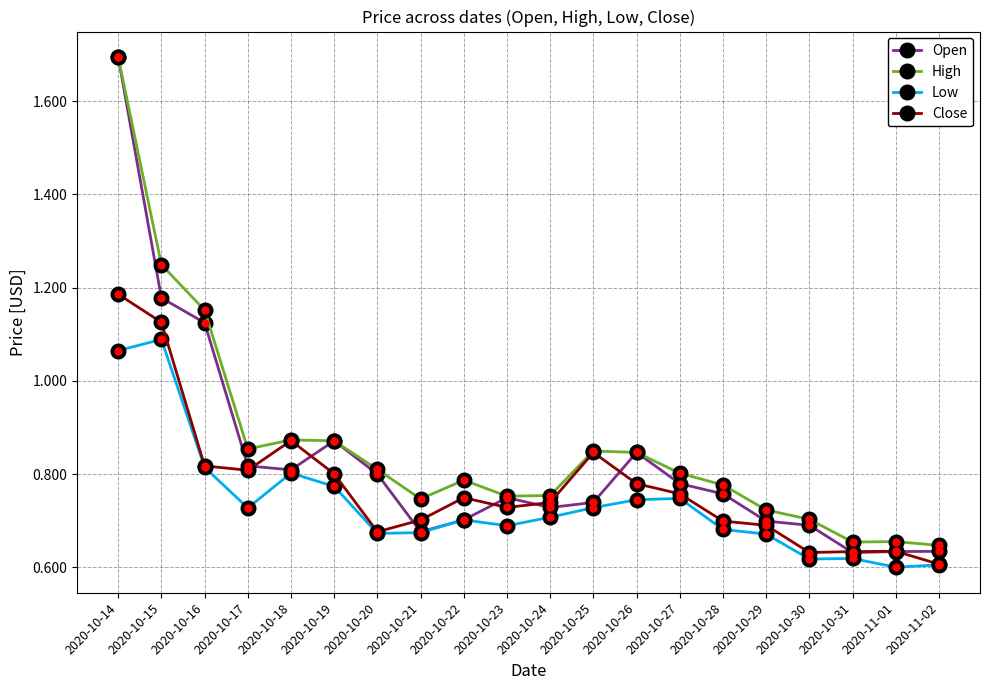

Which series changed the most between 2020-10-18 and 2020-10-29?

Close